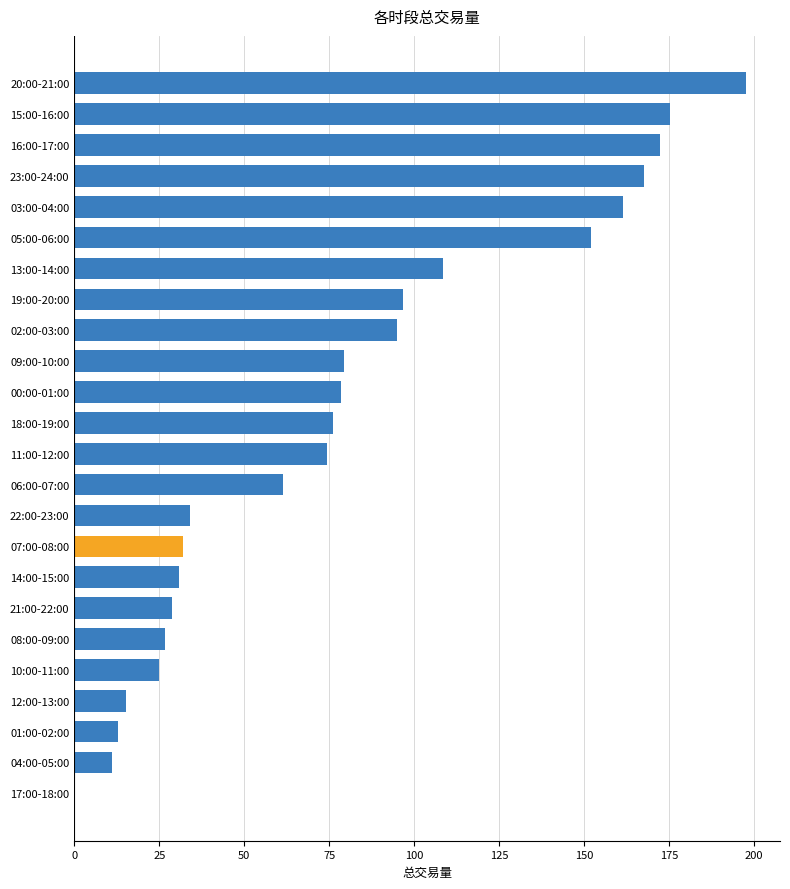

What is the sum of the values at 02:00-03:00 and 12:00-13:00?

110.2